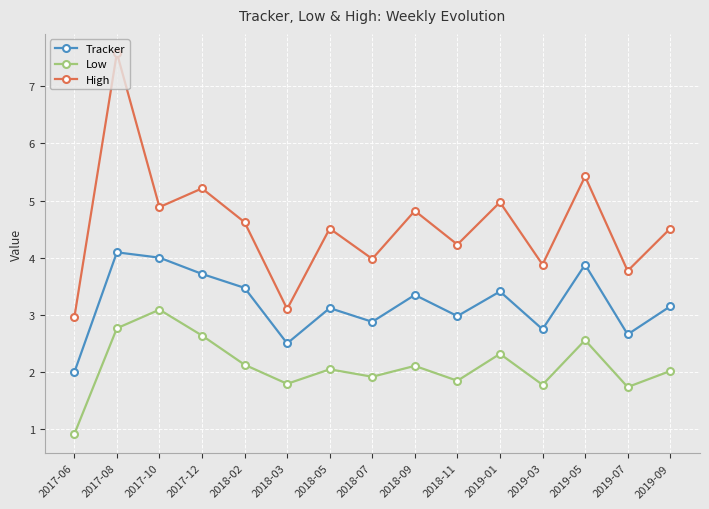

Which label corresponds to the smallest value in the chart?

2017-06